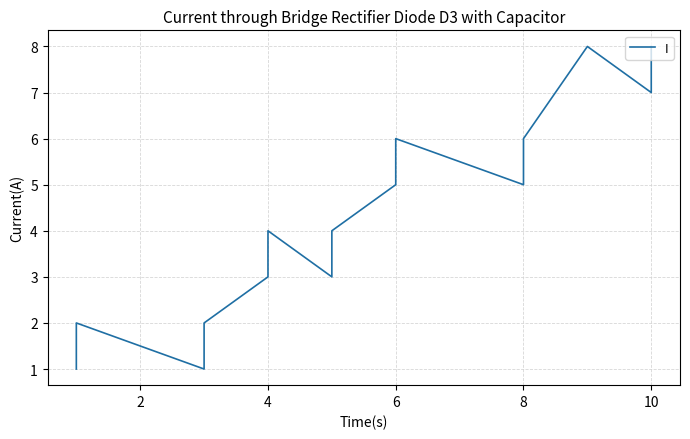

True or false: the data shows 6 at 7.

False